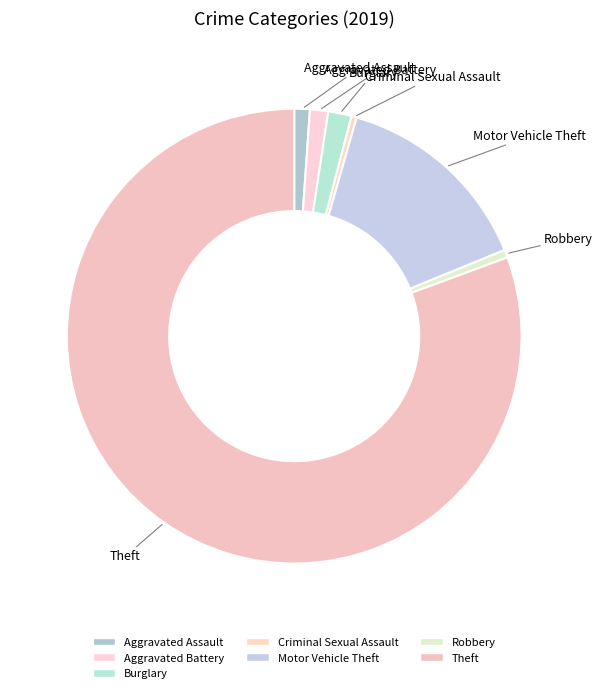

How many slices are in this pie chart?

7